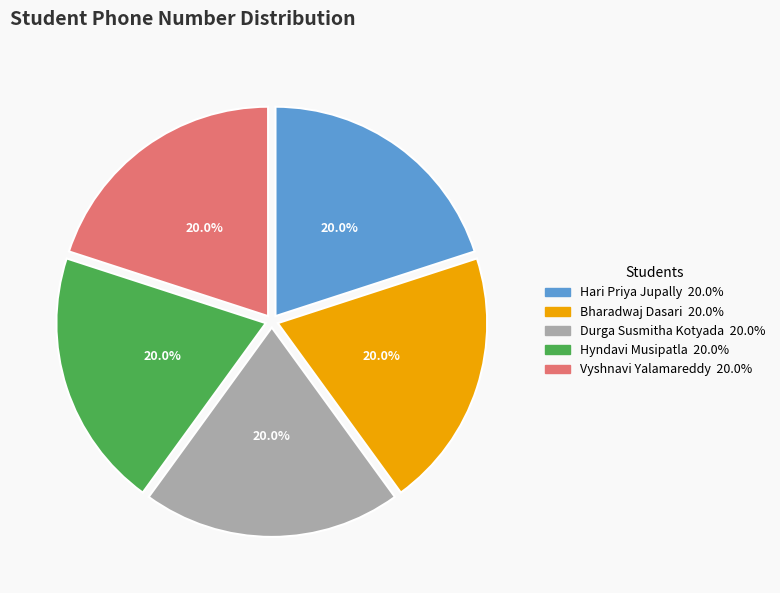

Does Durga Susmitha Kotyada represent more than half of the total?

No